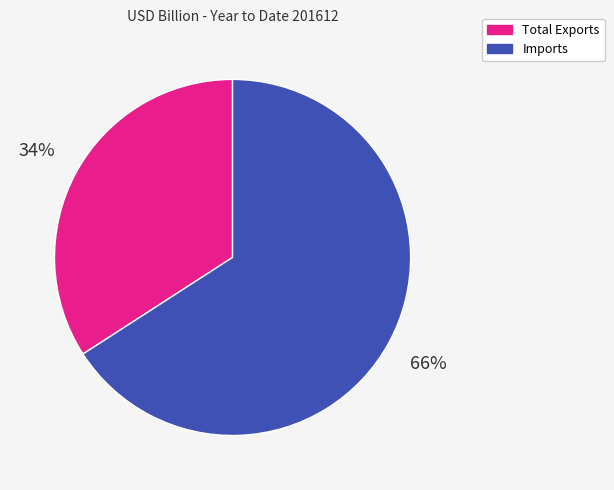

Is there any slice that represents more than half of the pie?

Yes